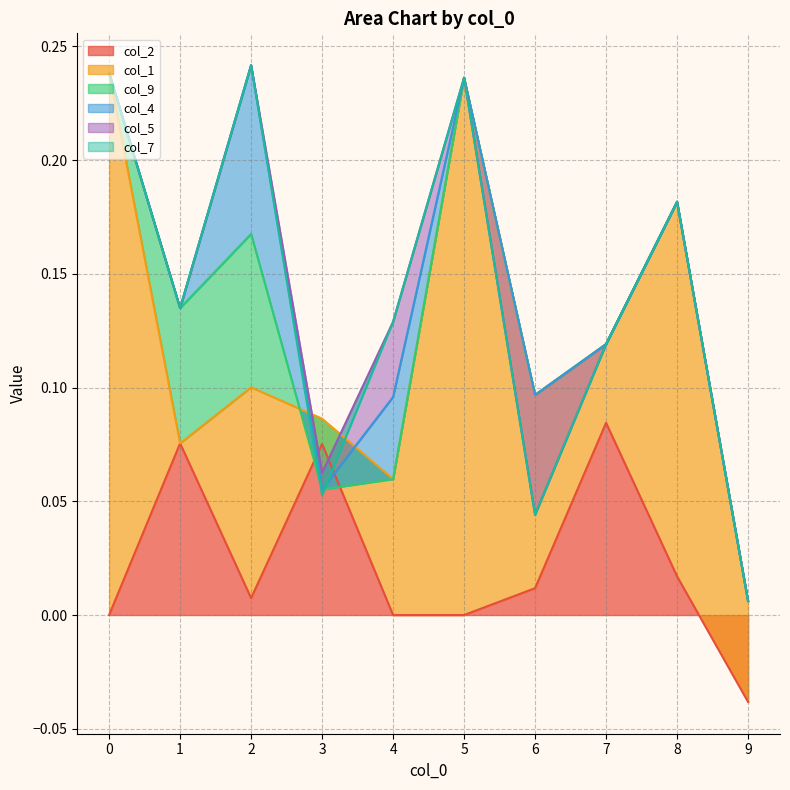

Which series has the largest range (max minus min)?

col_1